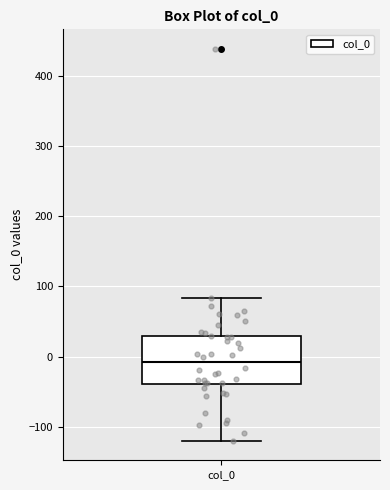

Where does the median line of the box for col_0 sit on the y-axis? The values are not printed on the chart, so give them approximately, as read against the axis.

-10